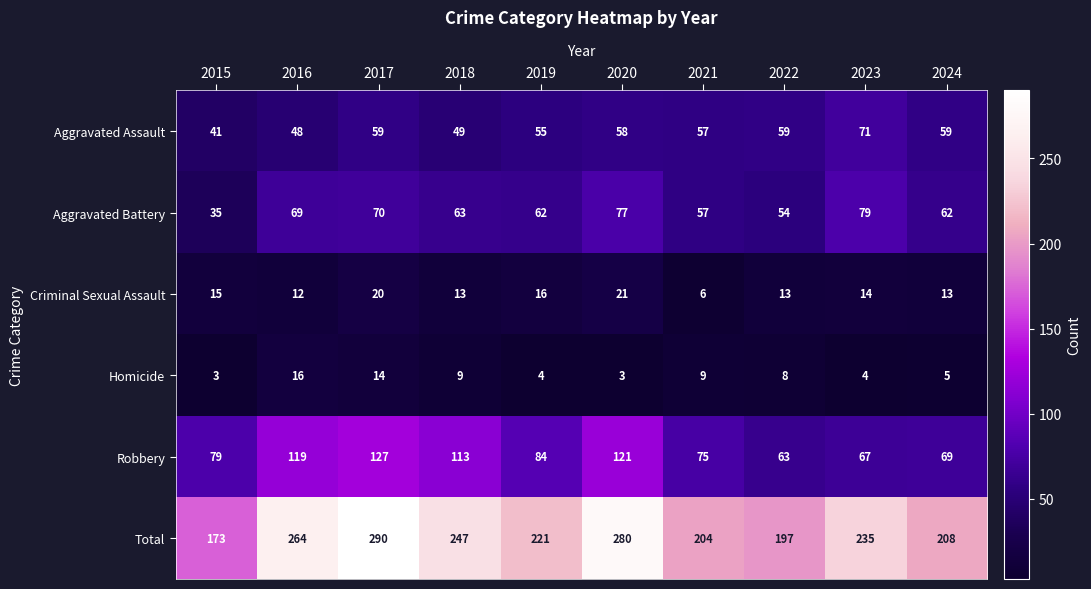

What is the difference between the highest and lowest values at 2019?

217